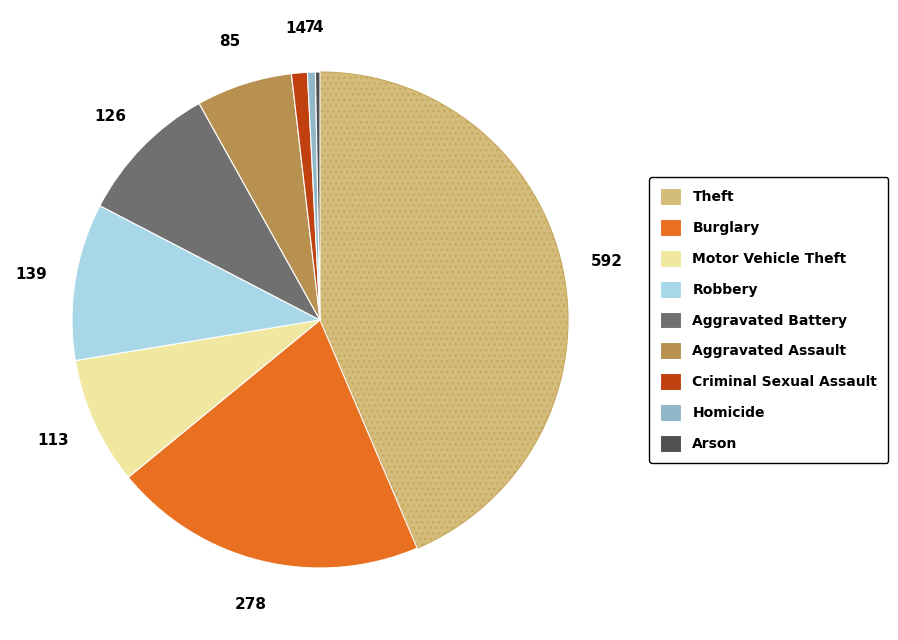

How many segments does this pie chart have?

9